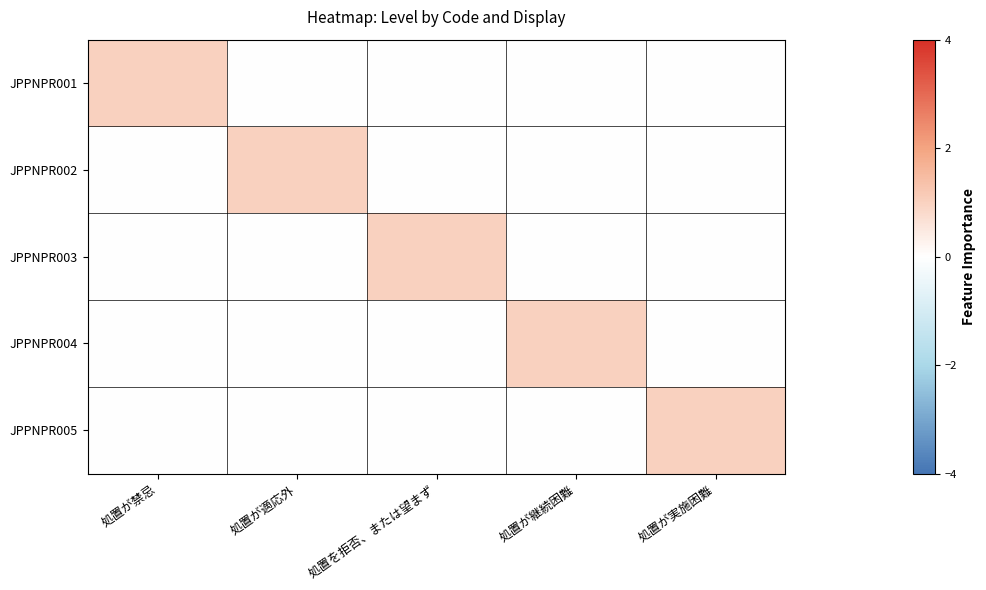

What is the difference between the highest and lowest values at 処置が適応外?

1